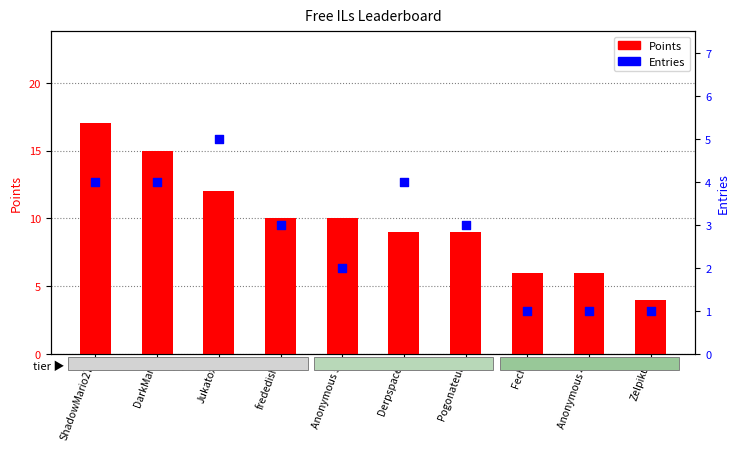

At how many categories does at least one series exceed 16?

1